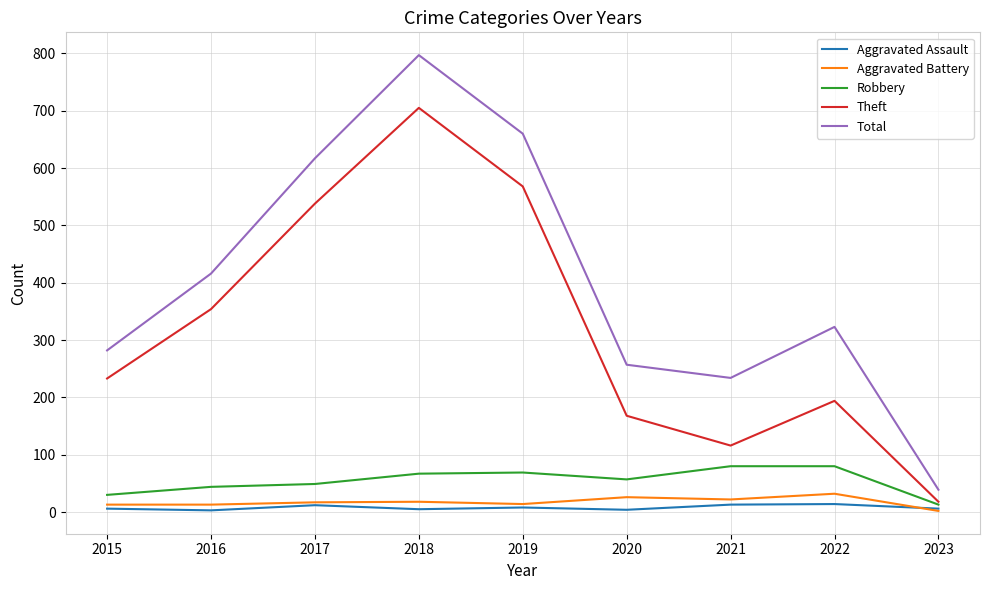

What is the difference between the maximum and second lowest values in the Theft series?

589